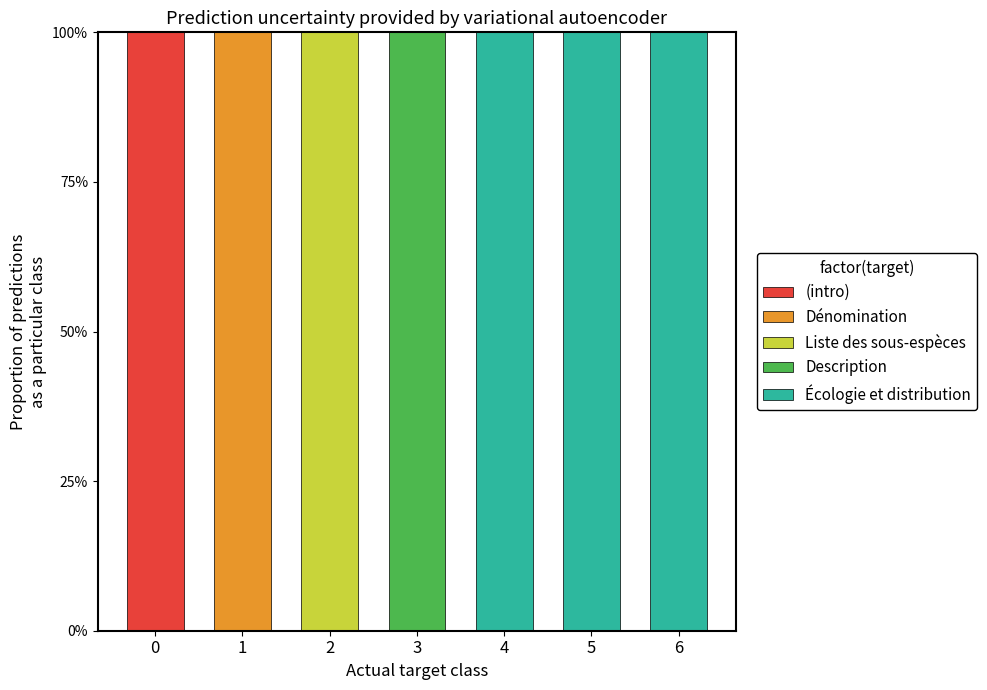

What are all the series names shown in the legend?

(intro), Dénomination, Liste des sous-espèces, Description, Écologie et distribution